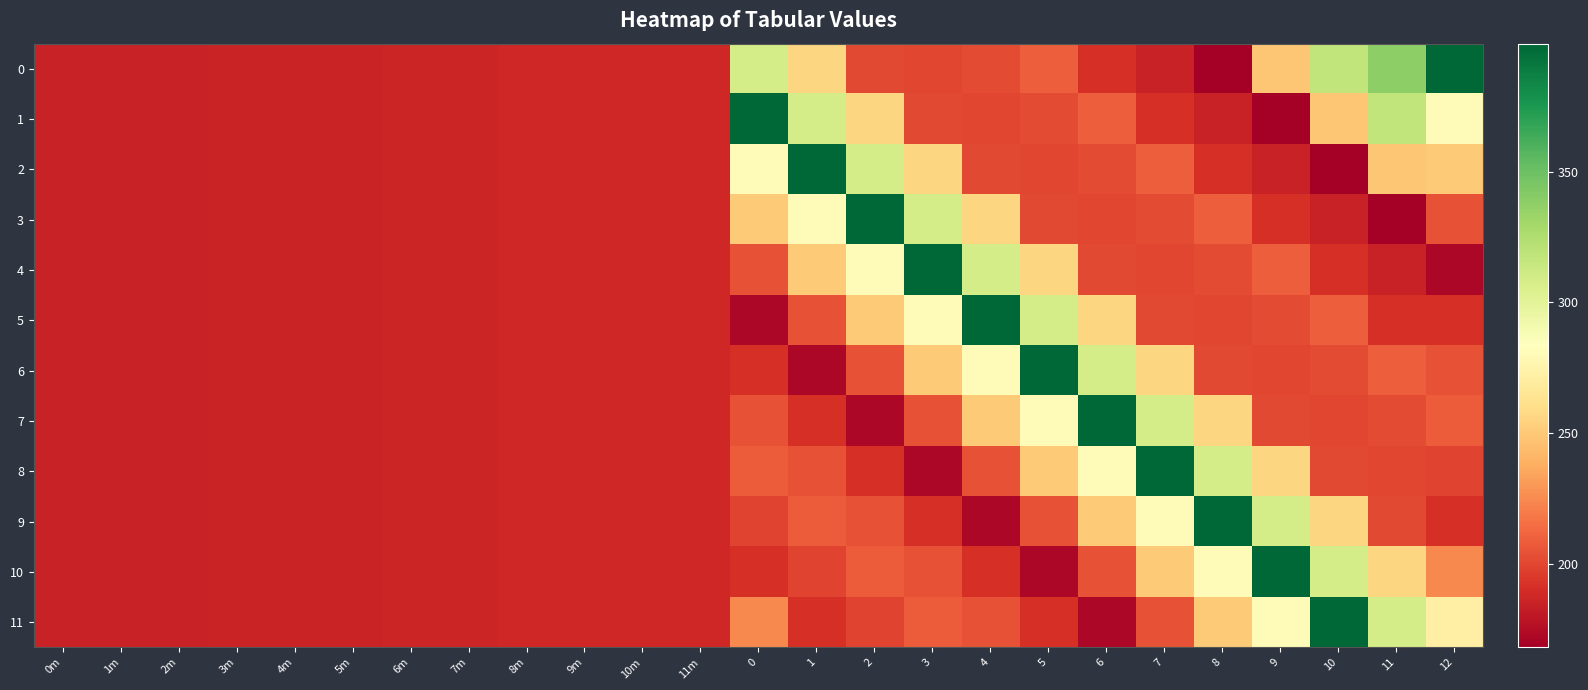

Reading left to right, transcribe all the data shown in this chart.

0: 0m=184.4	1m=184.7	2m=185.1	3m=185.5	4m=185.6	5m=186.0	6m=186.4	7m=186.8	8m=187.2	9m=187.4	10m=187.5	11m=187.8	0=308.6	1=255.7	2=200.8	3=200.0	4=202.0	5=209.0	6=191.0	7=185.0	8=168.0	9=249.0	10=317.0	11=338.0	12=399.1
1: 0m=184.4	1m=184.7	2m=185.1	3m=185.5	4m=185.6	5m=186.0	6m=186.4	7m=186.8	8m=187.2	9m=187.4	10m=187.5	11m=187.8	0=399.1	1=308.6	2=255.7	3=200.8	4=200.0	5=202.0	6=209.0	7=191.0	8=185.0	9=168.0	10=249.0	11=317.0	12=281.4
2: 0m=184.4	1m=184.7	2m=185.1	3m=185.5	4m=185.6	5m=186.0	6m=186.4	7m=186.8	8m=187.2	9m=187.4	10m=187.5	11m=187.8	0=281.4	1=399.1	2=308.6	3=255.7	4=200.8	5=200.0	6=202.0	7=209.0	8=191.0	9=185.0	10=168.0	11=249.0	12=250.9
3: 0m=184.4	1m=184.7	2m=185.1	3m=185.5	4m=185.6	5m=186.0	6m=186.4	7m=186.8	8m=187.2	9m=187.4	10m=187.5	11m=187.8	0=250.9	1=281.4	2=399.1	3=308.6	4=255.7	5=200.8	6=200.0	7=202.0	8=209.0	9=191.0	10=185.0	11=168.0	12=204.3
4: 0m=184.4	1m=184.7	2m=185.1	3m=185.5	4m=185.6	5m=186.0	6m=186.4	7m=186.8	8m=187.2	9m=187.4	10m=187.5	11m=187.8	0=204.3	1=250.9	2=281.4	3=399.1	4=308.6	5=255.7	6=200.8	7=200.0	8=202.0	9=209.0	10=191.0	11=185.0	12=171.9
5: 0m=184.4	1m=184.7	2m=185.1	3m=185.5	4m=185.6	5m=186.0	6m=186.4	7m=186.8	8m=187.2	9m=187.4	10m=187.5	11m=187.8	0=171.9	1=204.3	2=250.9	3=281.4	4=399.1	5=308.6	6=255.7	7=200.8	8=200.0	9=202.0	10=209.0	11=191.0	12=191.0
6: 0m=184.4	1m=184.7	2m=185.1	3m=185.5	4m=185.6	5m=186.0	6m=186.4	7m=186.8	8m=187.2	9m=187.4	10m=187.5	11m=187.8	0=191.0	1=171.9	2=204.3	3=250.9	4=281.4	5=399.1	6=308.6	7=255.7	8=200.8	9=200.0	10=202.0	11=209.0	12=205.0
7: 0m=184.4	1m=184.7	2m=185.1	3m=185.5	4m=185.6	5m=186.0	6m=186.4	7m=186.8	8m=187.2	9m=187.4	10m=187.5	11m=187.8	0=205.0	1=191.0	2=171.9	3=204.3	4=250.9	5=281.4	6=399.1	7=308.6	8=255.7	9=200.8	10=200.0	11=202.0	12=208.2
8: 0m=184.4	1m=184.7	2m=185.1	3m=185.5	4m=185.6	5m=186.0	6m=186.4	7m=186.8	8m=187.2	9m=187.4	10m=187.5	11m=187.8	0=208.2	1=205.0	2=191.0	3=171.9	4=204.3	5=250.9	6=281.4	7=399.1	8=308.6	9=255.7	10=200.8	11=200.0	12=198.9
9: 0m=184.4	1m=184.7	2m=185.1	3m=185.5	4m=185.6	5m=186.0	6m=186.4	7m=186.8	8m=187.2	9m=187.4	10m=187.5	11m=187.8	0=198.9	1=208.2	2=205.0	3=191.0	4=171.9	5=204.3	6=250.9	7=281.4	8=399.1	9=308.6	10=255.7	11=200.8	12=191.2
10: 0m=184.4	1m=184.7	2m=185.1	3m=185.5	4m=185.6	5m=186.0	6m=186.4	7m=186.8	8m=187.2	9m=187.4	10m=187.5	11m=187.8	0=191.2	1=198.9	2=208.2	3=205.0	4=191.0	5=171.9	6=204.3	7=250.9	8=281.4	9=399.1	10=308.6	11=255.7	12=224.0
11: 0m=184.4	1m=184.7	2m=185.1	3m=185.5	4m=185.6	5m=186.0	6m=186.4	7m=186.8	8m=187.2	9m=187.4	10m=187.5	11m=187.8	0=224.0	1=191.2	2=198.9	3=208.2	4=205.0	5=191.0	6=171.9	7=204.3	8=250.9	9=281.4	10=399.1	11=308.6	12=272.6